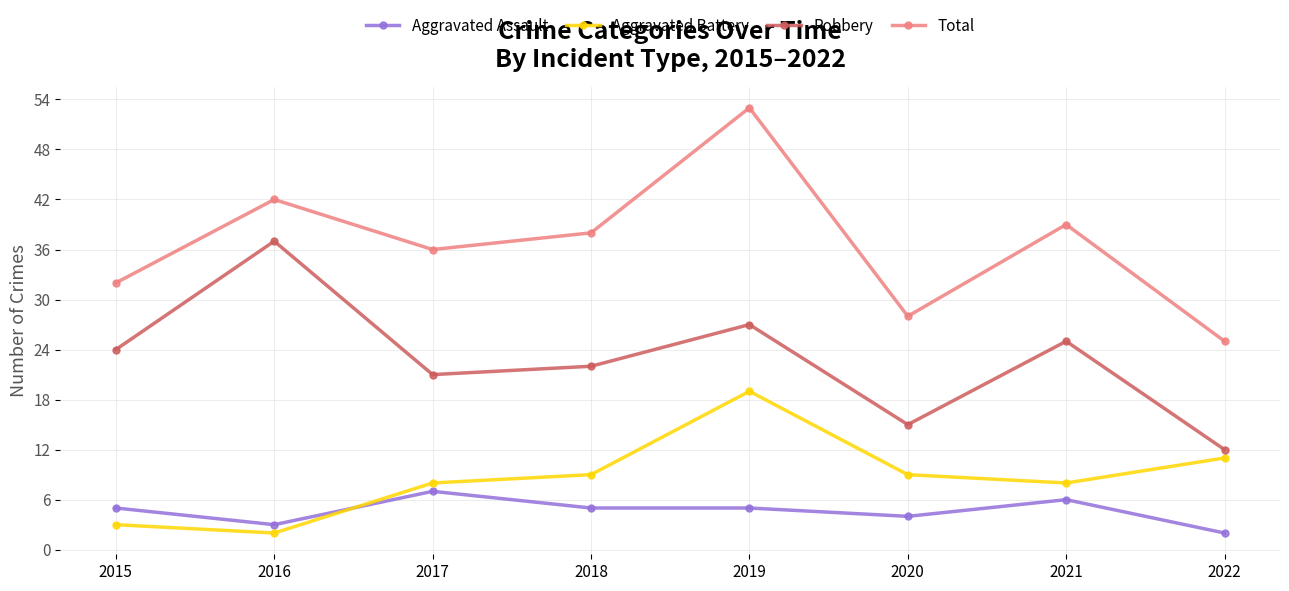

What is the value of the Total point at the 6th from the left?

28